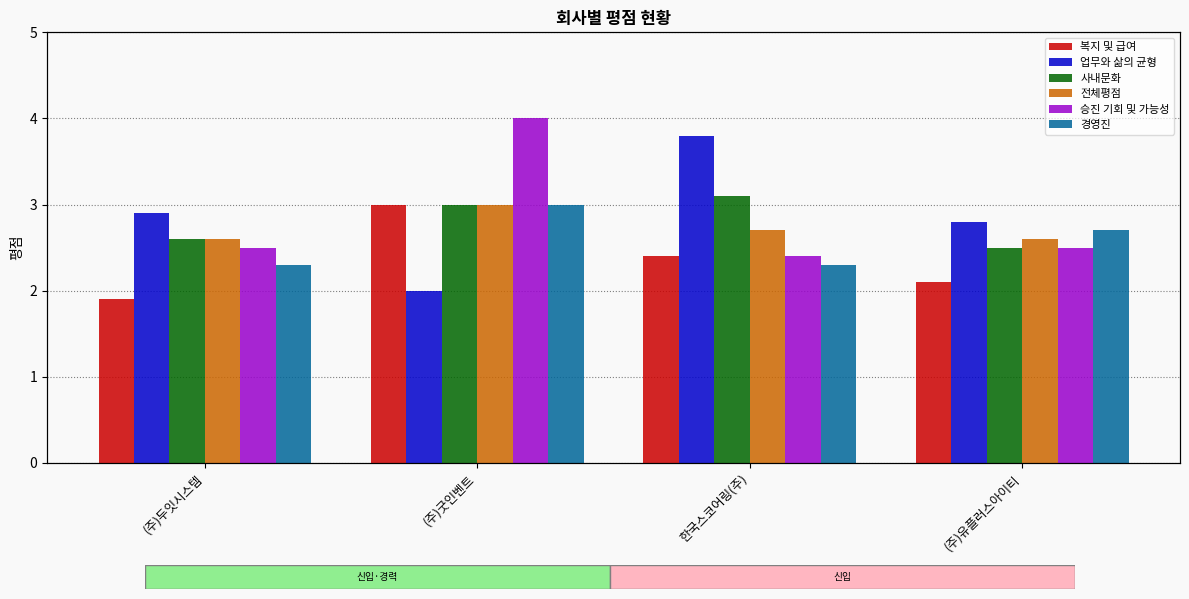

Which series has the largest range (max minus min)?

업무와 삶의 균형